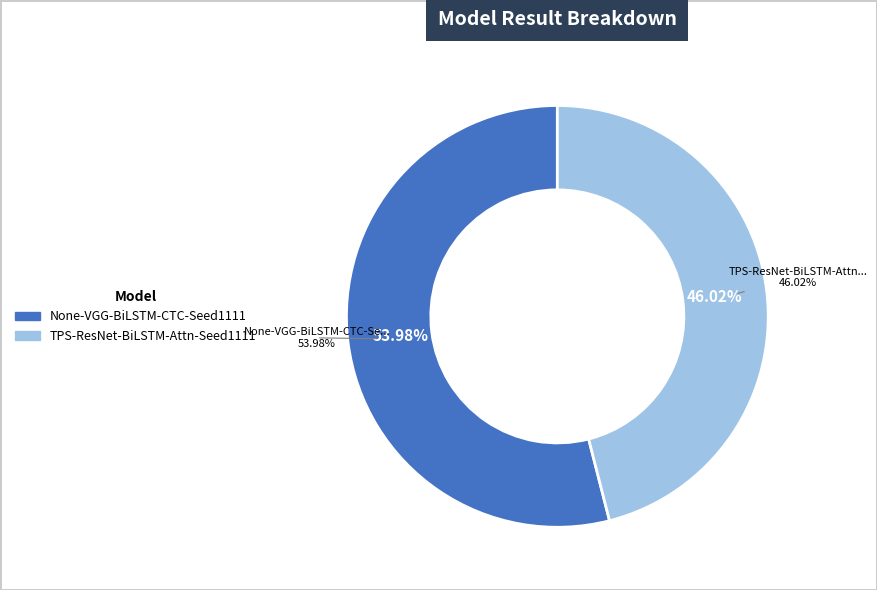

Does any single category account for the majority?

Yes